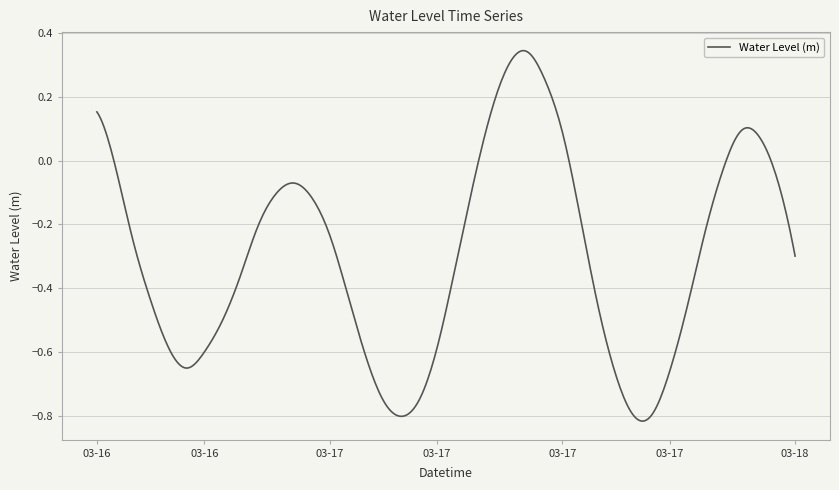

What is the difference between the maximum and minimum values?

1.2